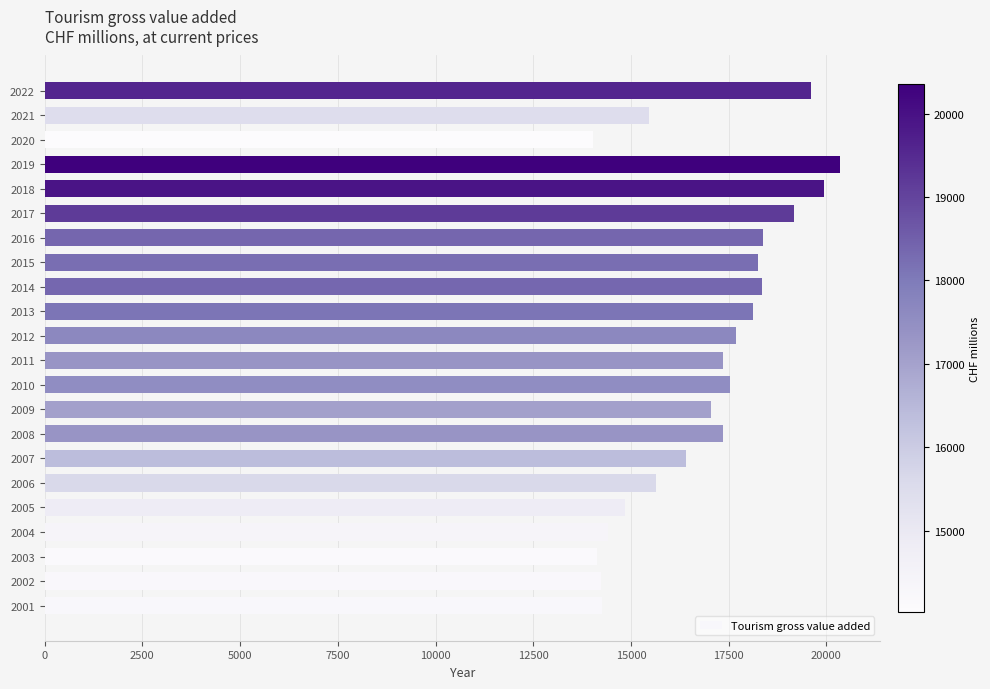

How many bars are there in total?

22